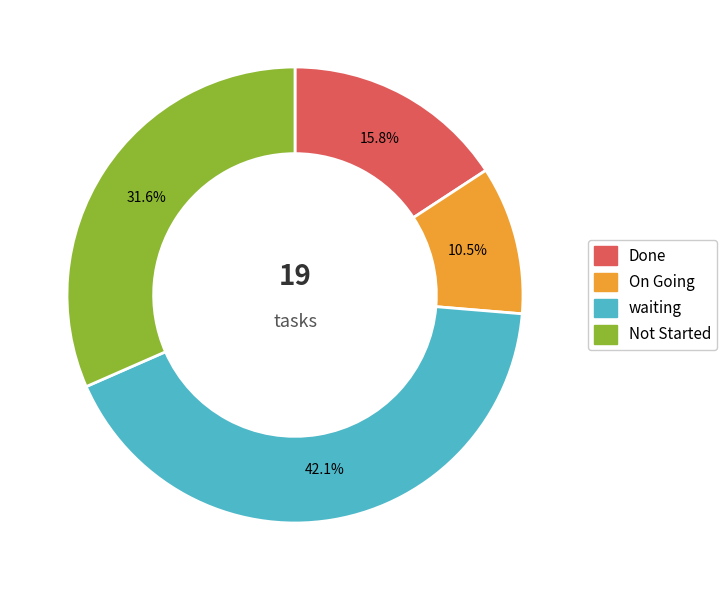

Does any single category account for the majority?

No